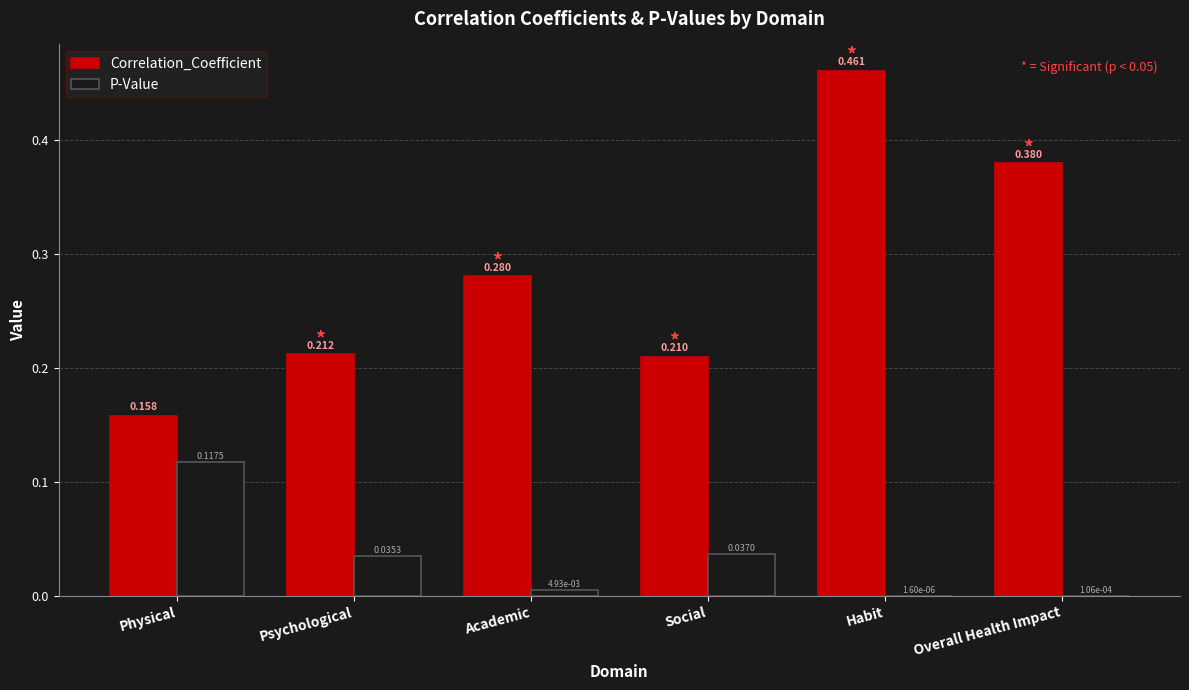

Which series changed the most between Academic and Habit?

Correlation_Coefficient